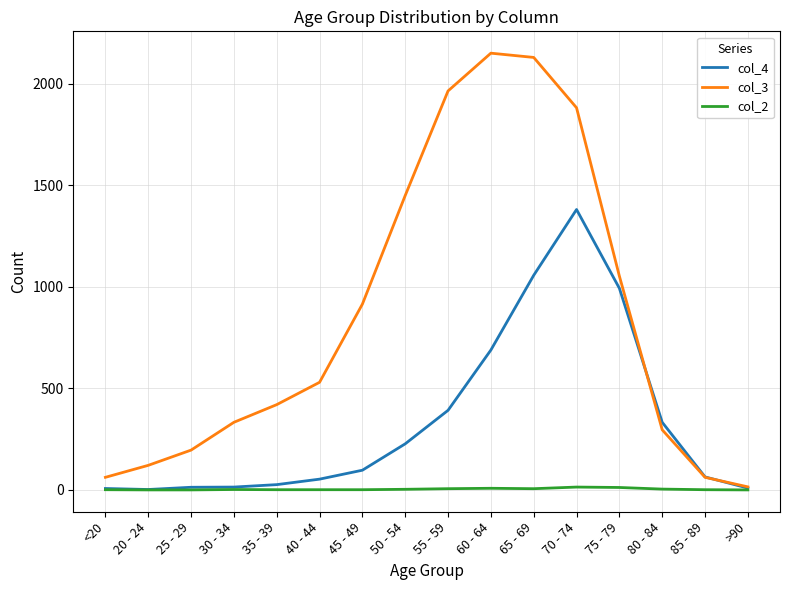

Which category has the highest value in the col_3 series?

60 - 64